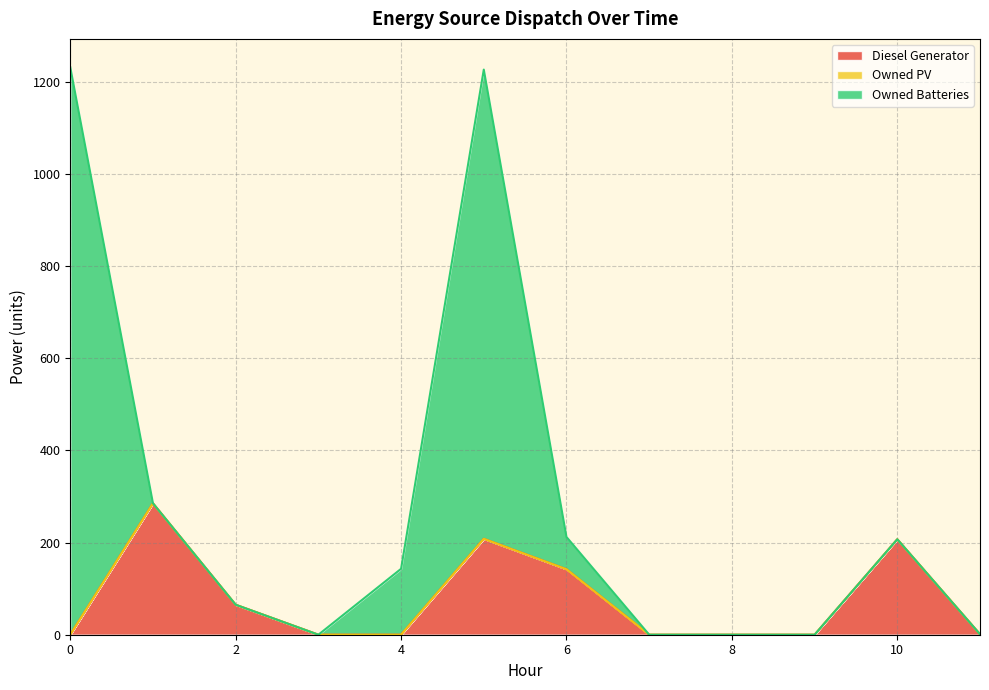

Where is Diesel Generator nearest to the value 142?

6